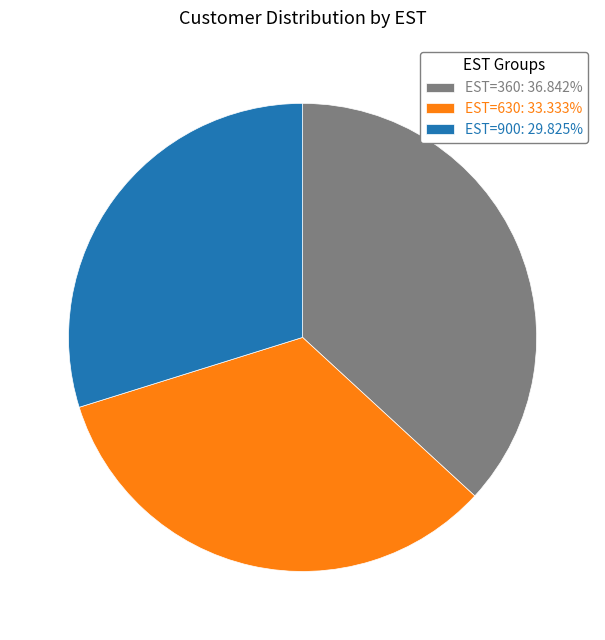

Between EST=900 and EST=630, which is larger?

EST=630